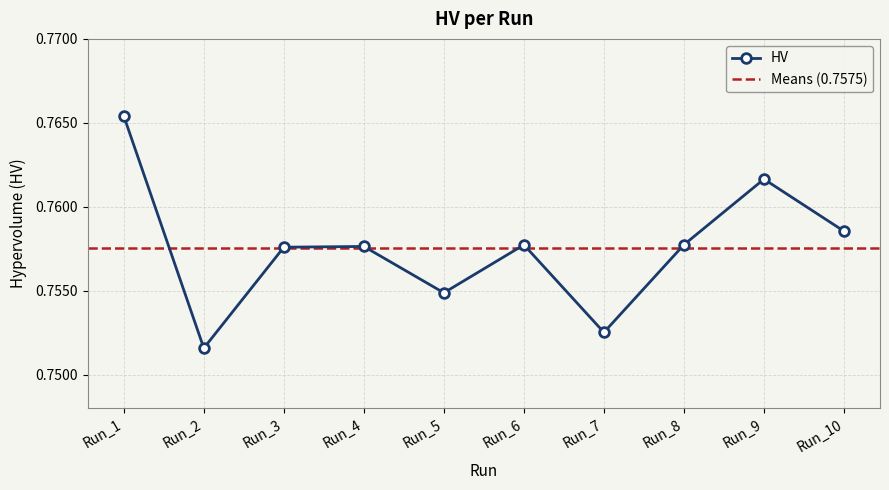

Reading right to left, list all the values displayed in this chart.

Run_10=0.8	Run_9=0.8	Run_8=0.8	Run_7=0.8	Run_6=0.8	Run_5=0.8	Run_4=0.8	Run_3=0.8	Run_2=0.8	Run_1=0.8